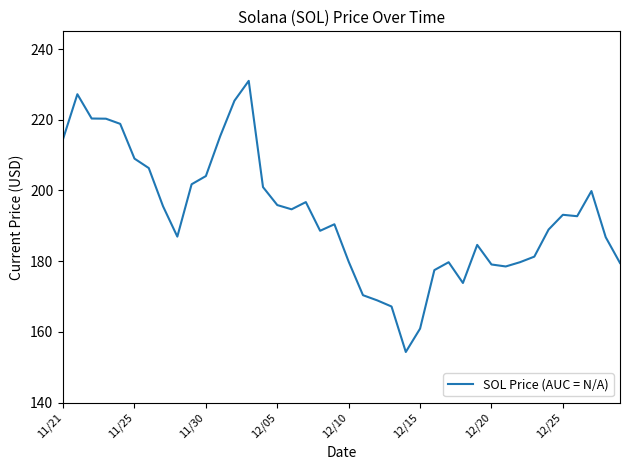

What is the difference between the maximum and minimum values?

76.7